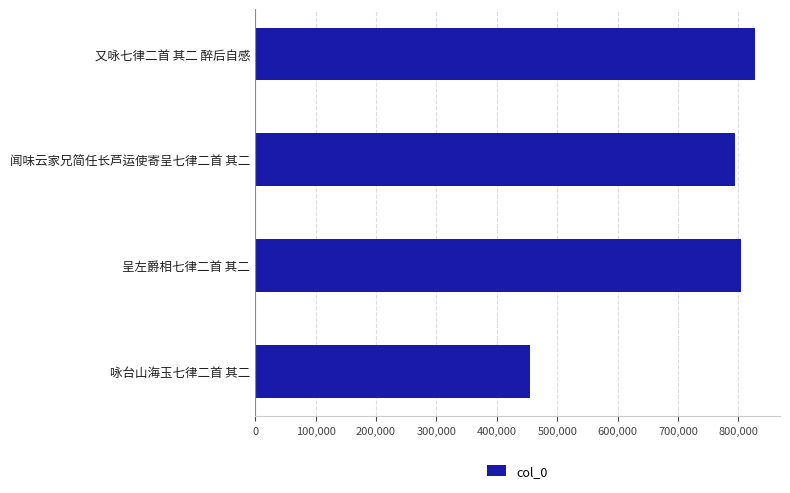

What is the minimum value shown in the chart?

454974